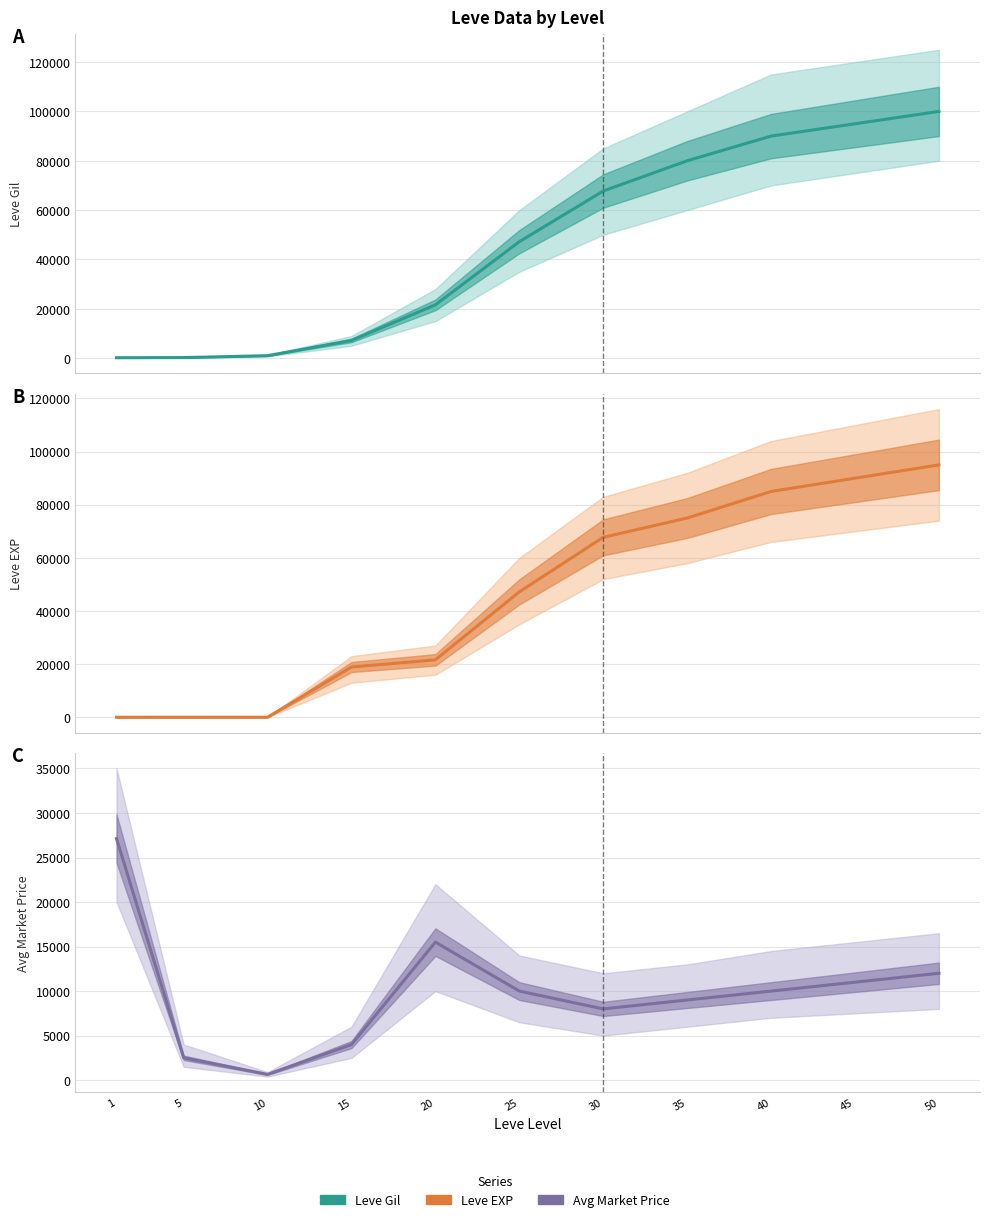

What is the minimum value shown in the chart?

1